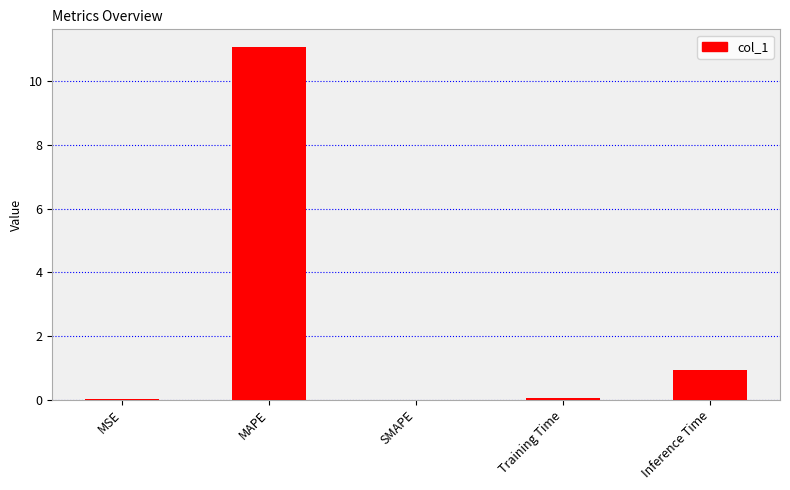

How many series are shown in this chart?

1